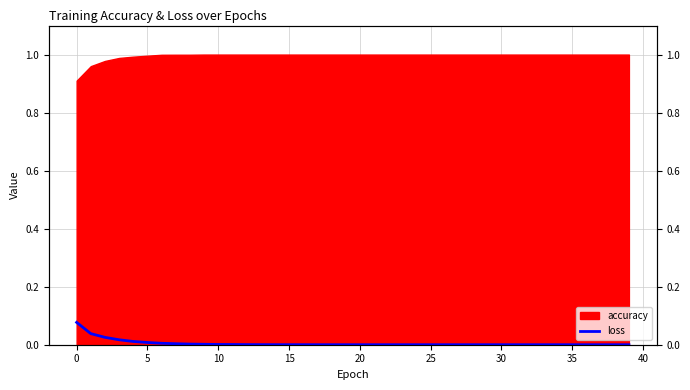

True or false: the data shows 0.0 at 23.

False